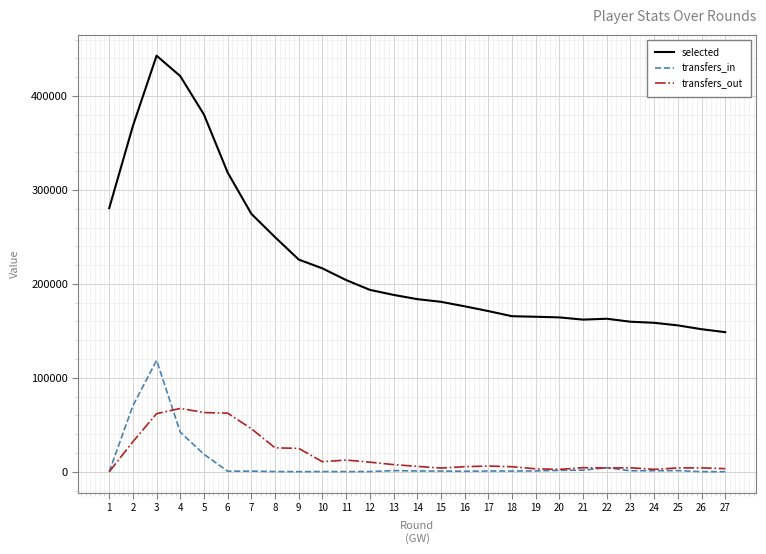

Between 6 and 25, which series saw the biggest shift?

selected